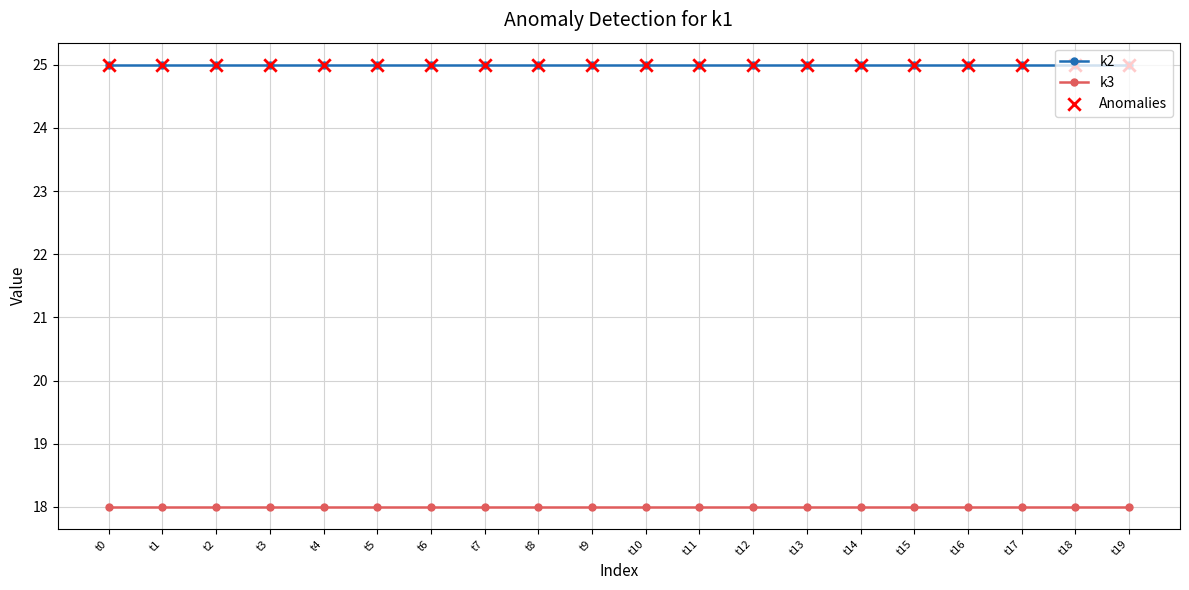

What is the sum of all k2 values?

500